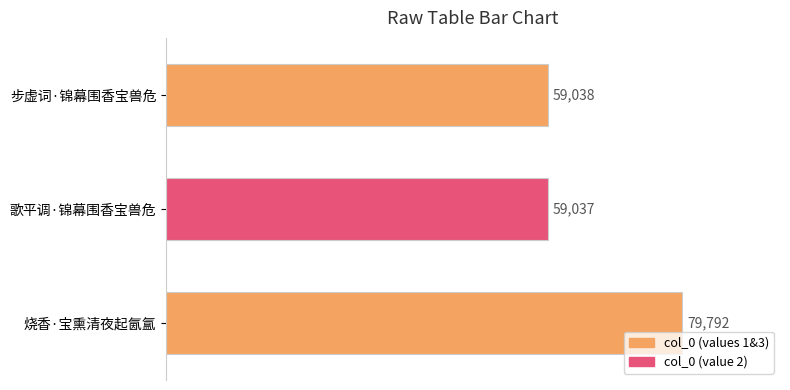

How many bars are there in total?

3